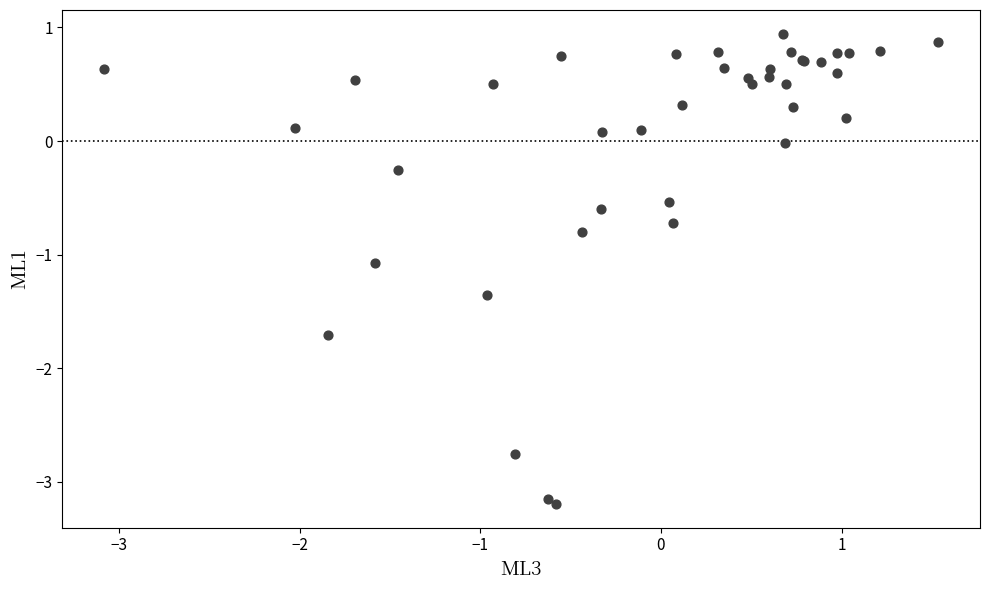

What Y value in the scatter plot is closest to -1?

-1.1